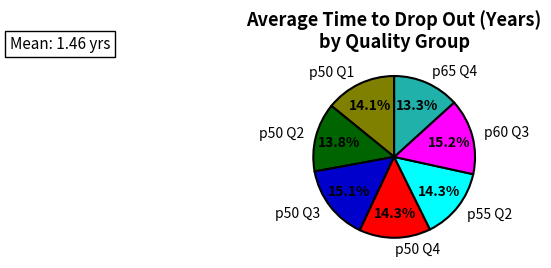

What percentage is NOT represented by p50 Q2?

86.2%